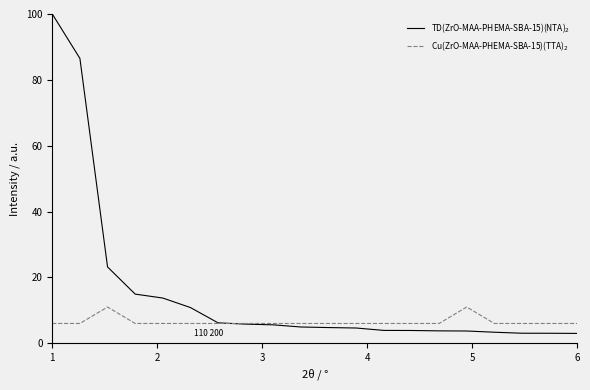

What is the minimum value shown in the chart?

3.0